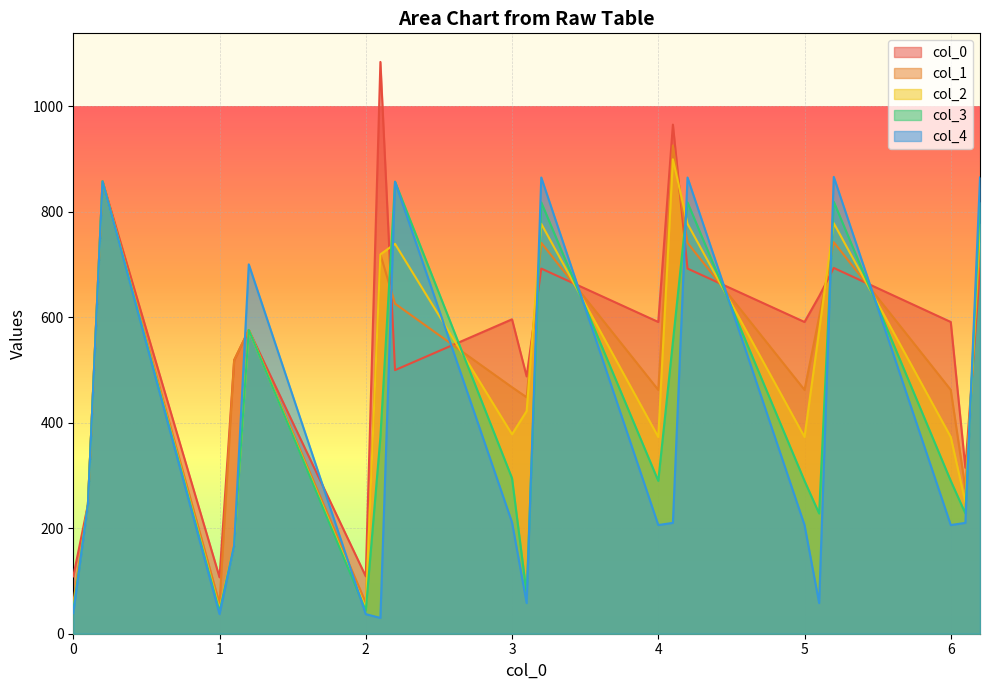

How many intersections are there between col_2_vals and col_4_vals?

10